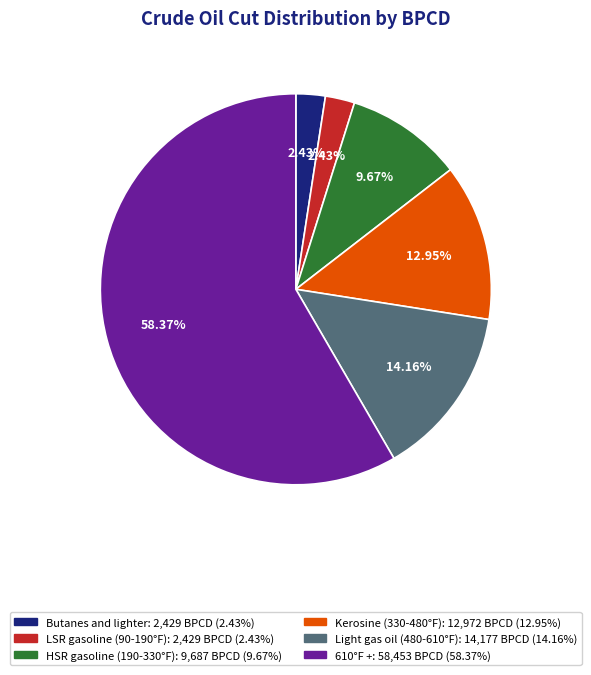

How many segments does this pie chart have?

6